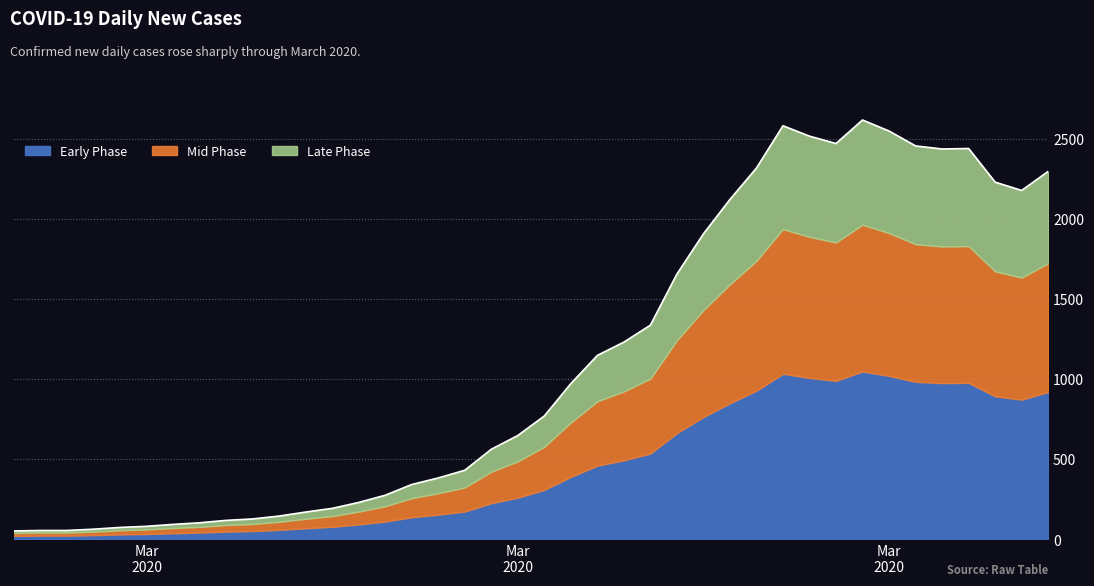

How many values exceed 769?

19